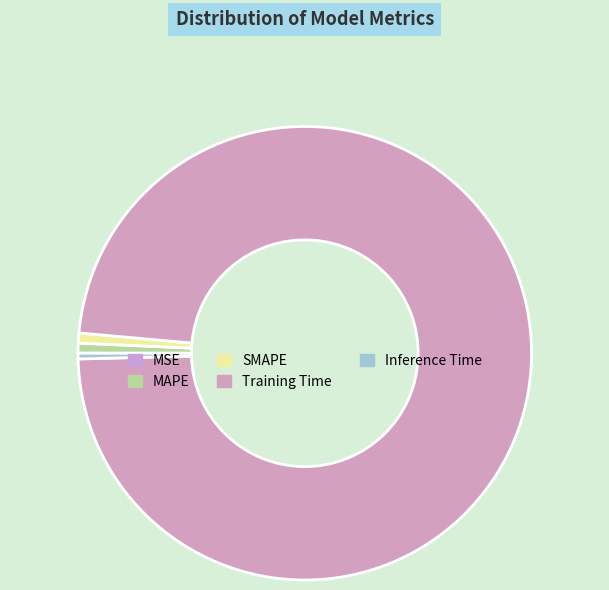

Count the number of slices in the pie.

5